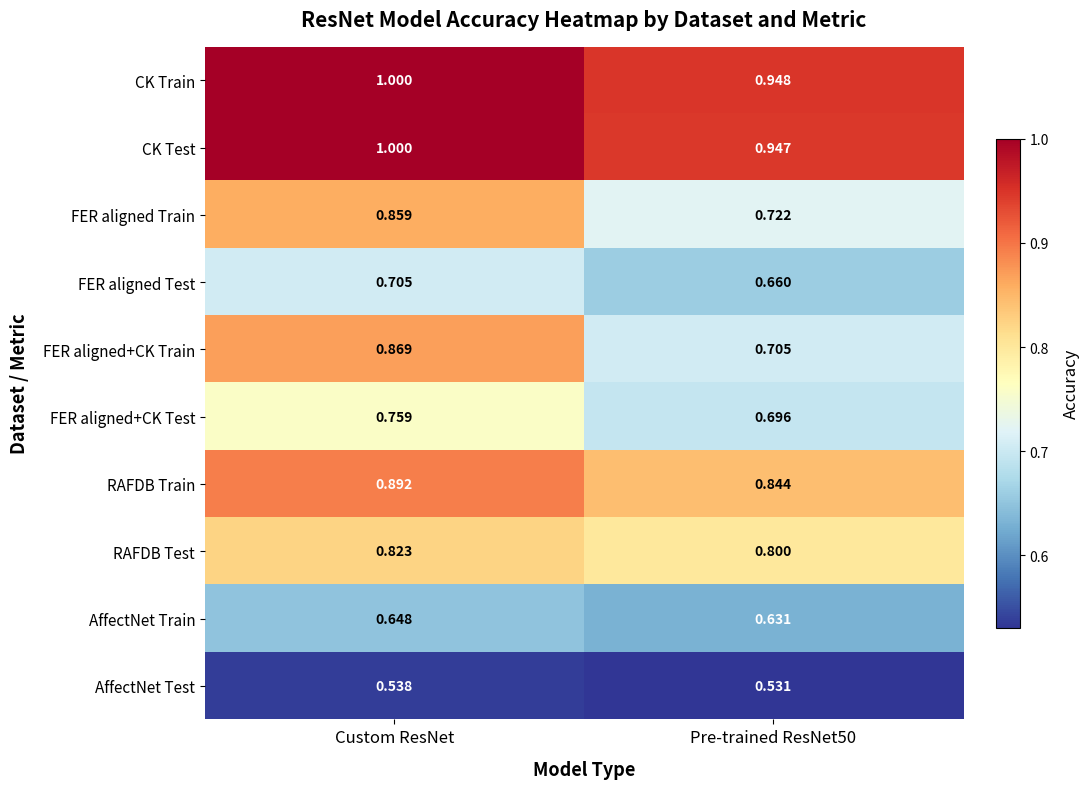

Which category has the highest value across all series?

Custom ResNet